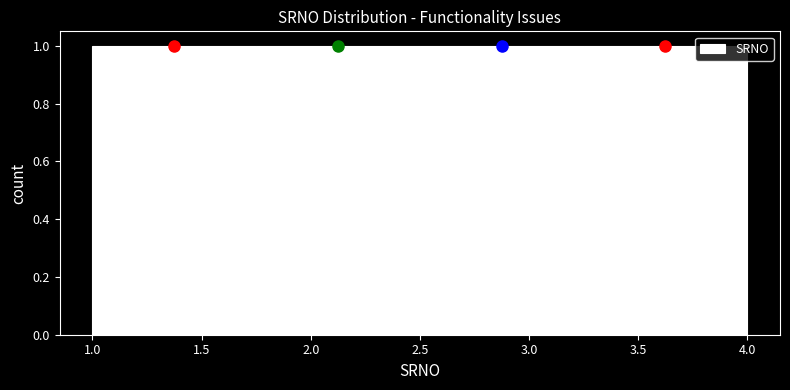

Reading left to right, transcribe this chart: for each bar, give the range it covers on the x-axis and its height. The values are not printed on the chart, so give them approximately, as read against the axis.

1.00 to 1.75: 1
1.75 to 2.50: 1
2.50 to 3.25: 1
3.25 to 4.00: 1